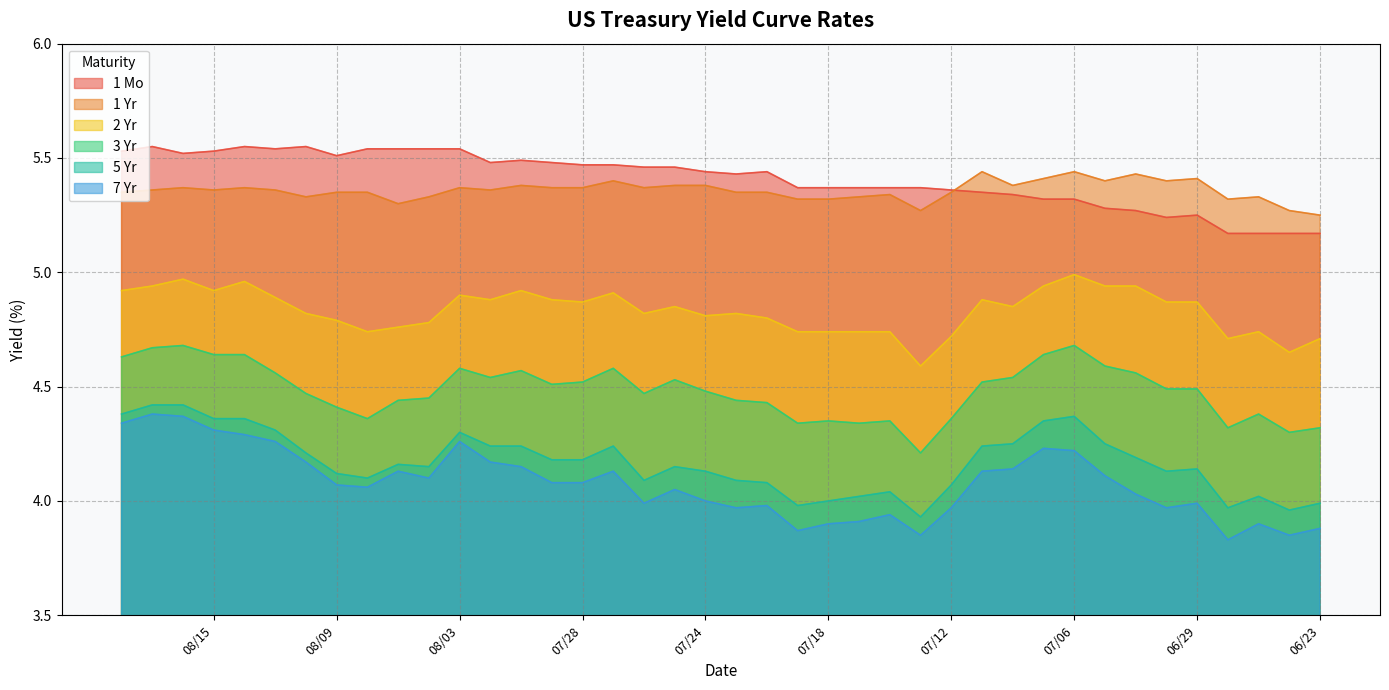

Reading right to left, transcribe all the data shown in this chart.

1 Mo: 5.2	5.2	5.2	5.2	5.2	5.2	5.3	5.3	5.3	5.3	5.3	5.3	5.4	5.4	5.4	5.4	5.4	5.4	5.4	5.4	5.4	5.5	5.5	5.5	5.5	5.5	5.5	5.5	5.5	5.5	5.5	5.5	5.5	5.5	5.5	5.5	5.5	5.5	5.5	5.5
1 Yr: 5.2	5.3	5.3	5.3	5.4	5.4	5.4	5.4	5.4	5.4	5.4	5.4	5.3	5.3	5.3	5.3	5.3	5.3	5.3	5.3	5.4	5.4	5.4	5.4	5.4	5.4	5.4	5.4	5.4	5.3	5.3	5.3	5.3	5.3	5.4	5.4	5.4	5.4	5.4	5.3
2 Yr: 4.7	4.7	4.7	4.7	4.9	4.9	4.9	4.9	5.0	4.9	4.8	4.9	4.7	4.6	4.7	4.7	4.7	4.7	4.8	4.8	4.8	4.8	4.8	4.9	4.9	4.9	4.9	4.9	4.9	4.8	4.8	4.7	4.8	4.8	4.9	5.0	4.9	5.0	4.9	4.9
3 Yr: 4.3	4.3	4.4	4.3	4.5	4.5	4.6	4.6	4.7	4.6	4.5	4.5	4.4	4.2	4.3	4.3	4.3	4.3	4.4	4.4	4.5	4.5	4.5	4.6	4.5	4.5	4.6	4.5	4.6	4.5	4.4	4.4	4.4	4.5	4.6	4.6	4.6	4.7	4.7	4.6
5 Yr: 4.0	4.0	4.0	4.0	4.1	4.1	4.2	4.2	4.4	4.3	4.2	4.2	4.1	3.9	4.0	4.0	4.0	4.0	4.1	4.1	4.1	4.2	4.1	4.2	4.2	4.2	4.2	4.2	4.3	4.2	4.2	4.1	4.1	4.2	4.3	4.4	4.4	4.4	4.4	4.4
7 Yr: 3.9	3.9	3.9	3.8	4.0	4.0	4.0	4.1	4.2	4.2	4.1	4.1	4.0	3.9	3.9	3.9	3.9	3.9	4.0	4.0	4.0	4.0	4.0	4.1	4.1	4.1	4.2	4.2	4.3	4.1	4.1	4.1	4.1	4.2	4.3	4.3	4.3	4.4	4.4	4.3